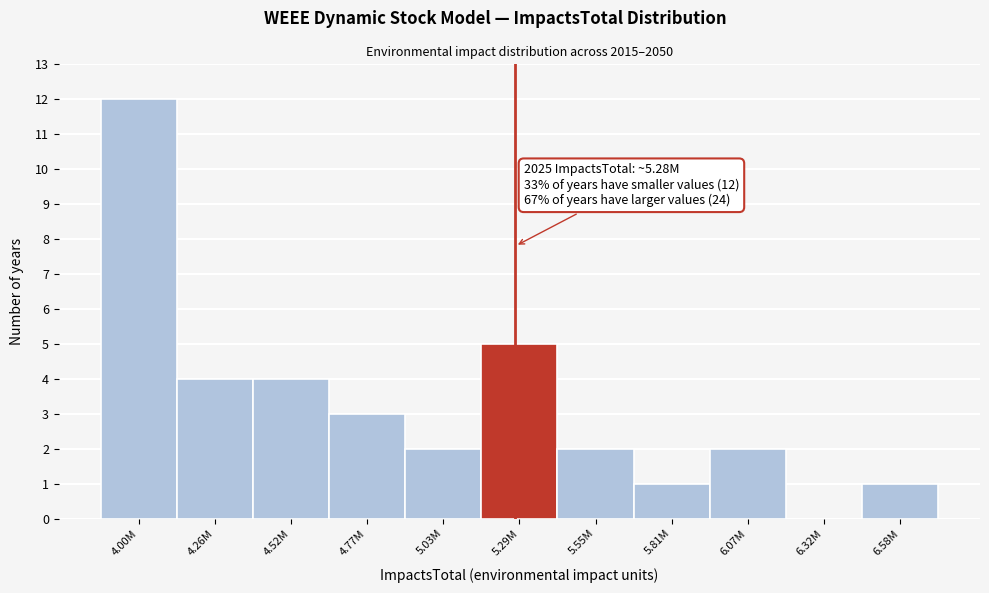

Reading left to right, extract all data points from this chart.

4.00M=12	4.26M=4	4.52M=4	4.77M=3	5.03M=2	5.29M=5	5.55M=2	5.81M=1	6.07M=2	6.32M=0	6.58M=1